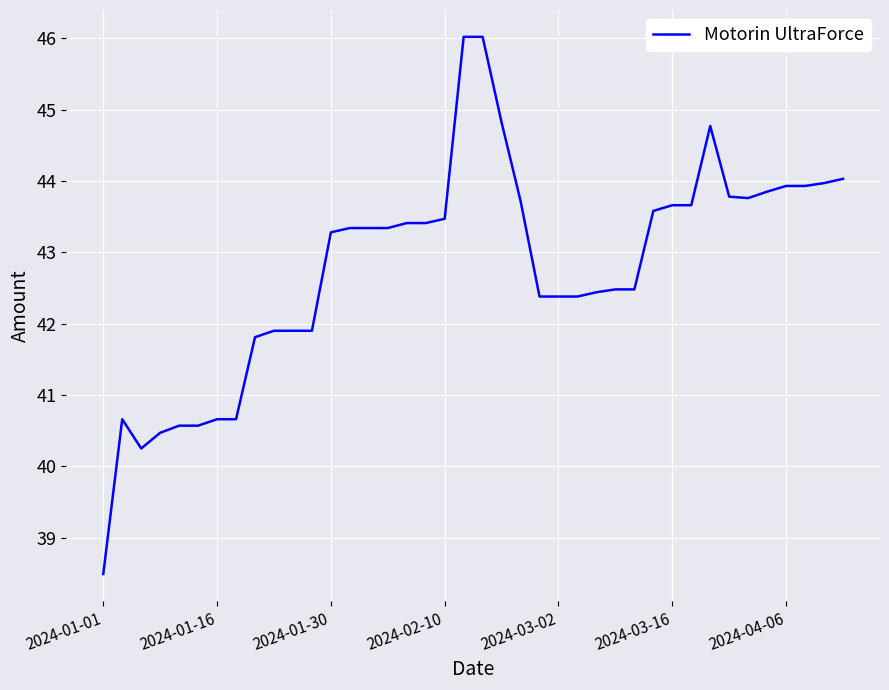

What is the difference between the maximum and minimum values?

7.5